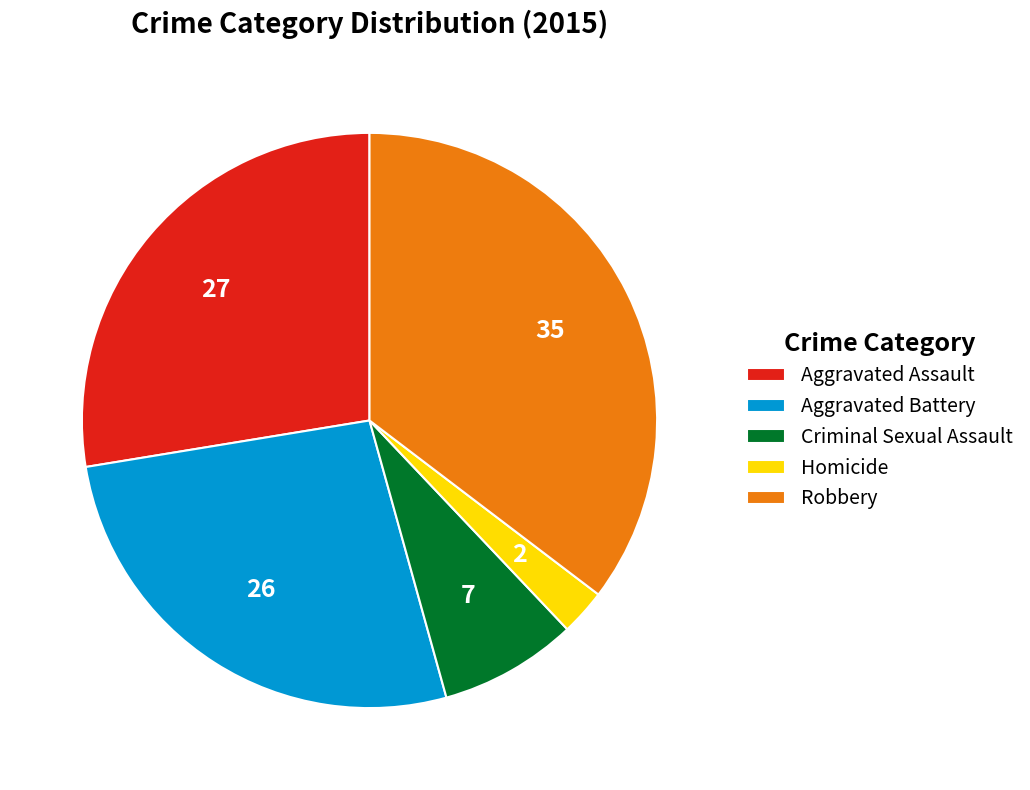

Count the number of slices in the pie.

5